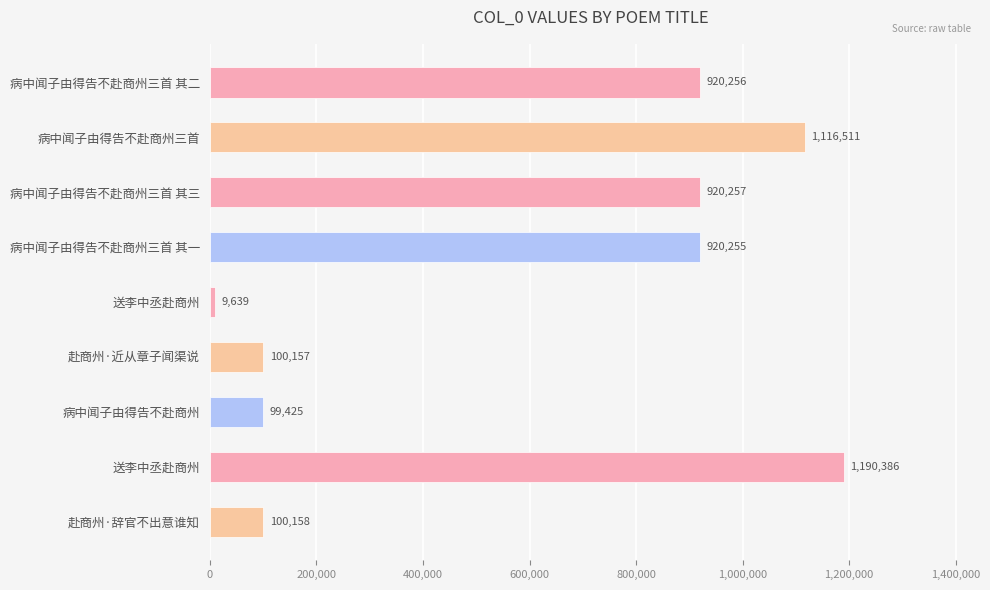

How many values are below 920255?

4